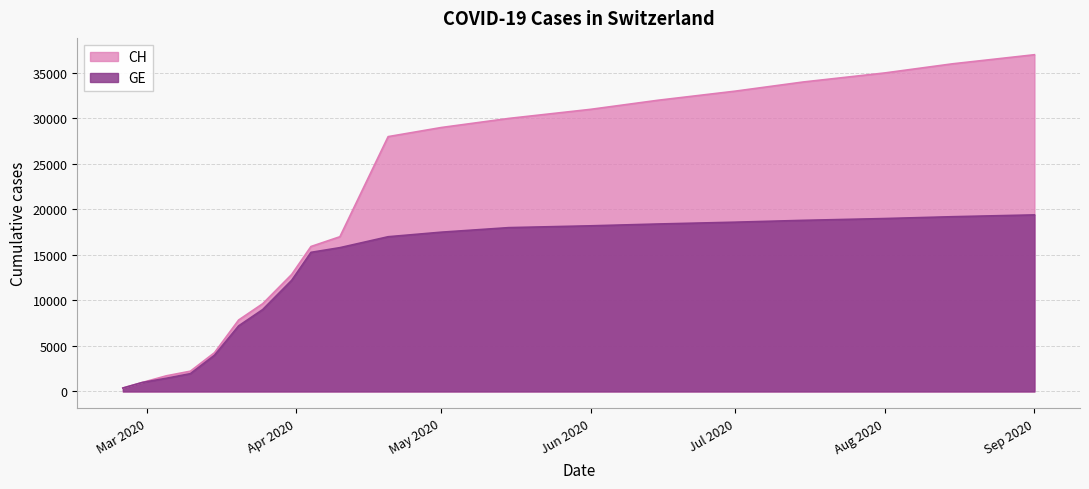

True or false: GE and CH cross at least once.

False